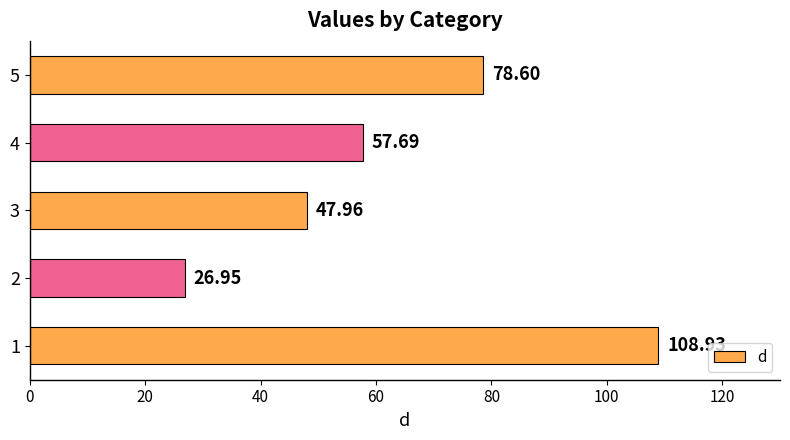

List the labels in order of value, smallest first.

2, 3, 4, 5, 1